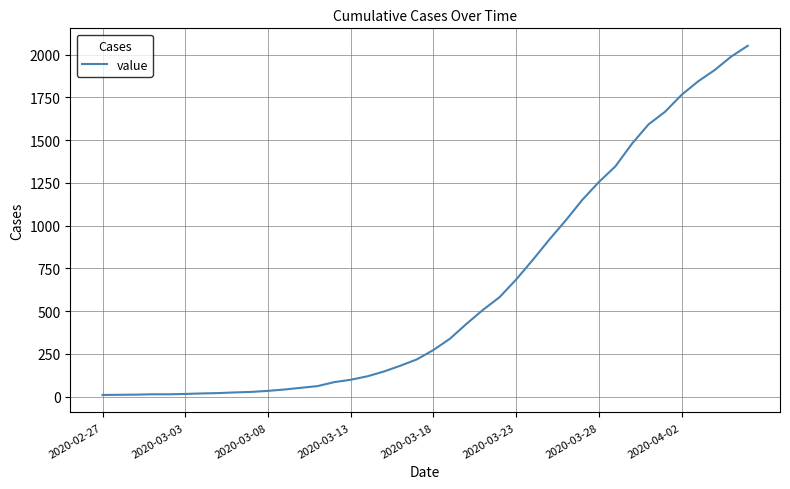

What is the difference between the maximum and minimum values?

2042